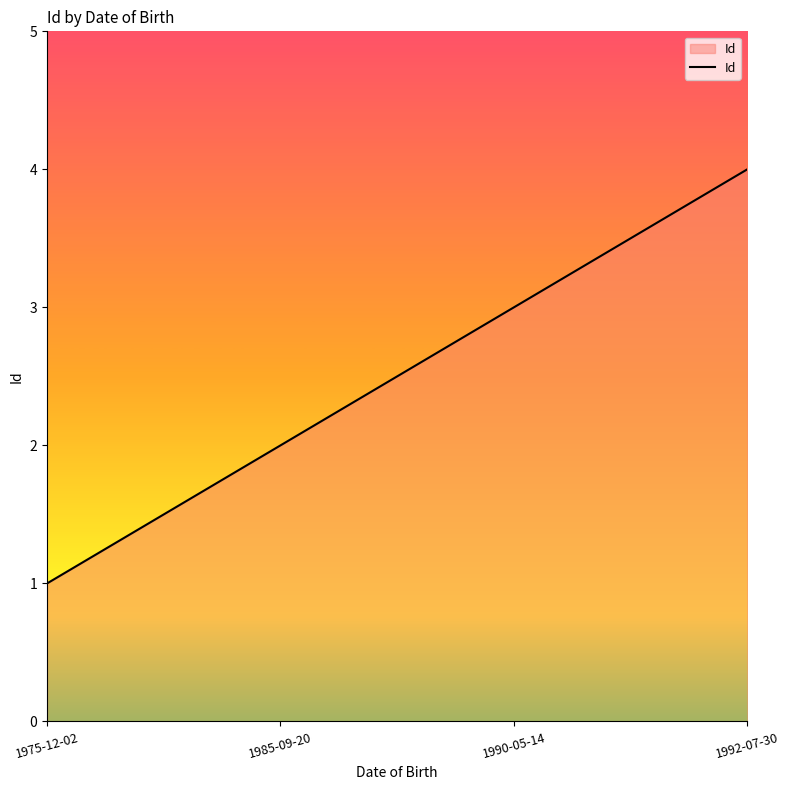

What is the minimum value shown in the chart?

1